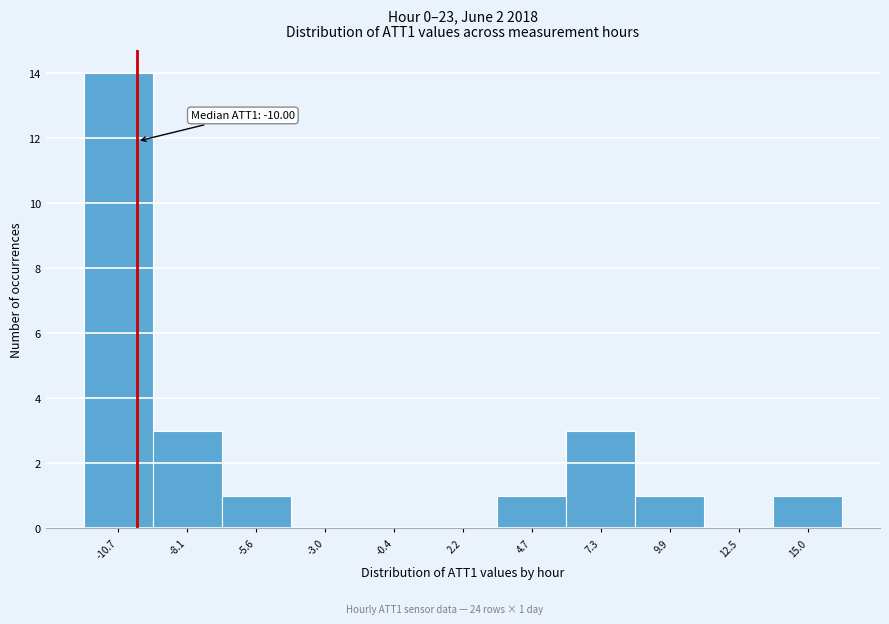

Which range on the x-axis has the tallest bar?

-12.0 to -9.5